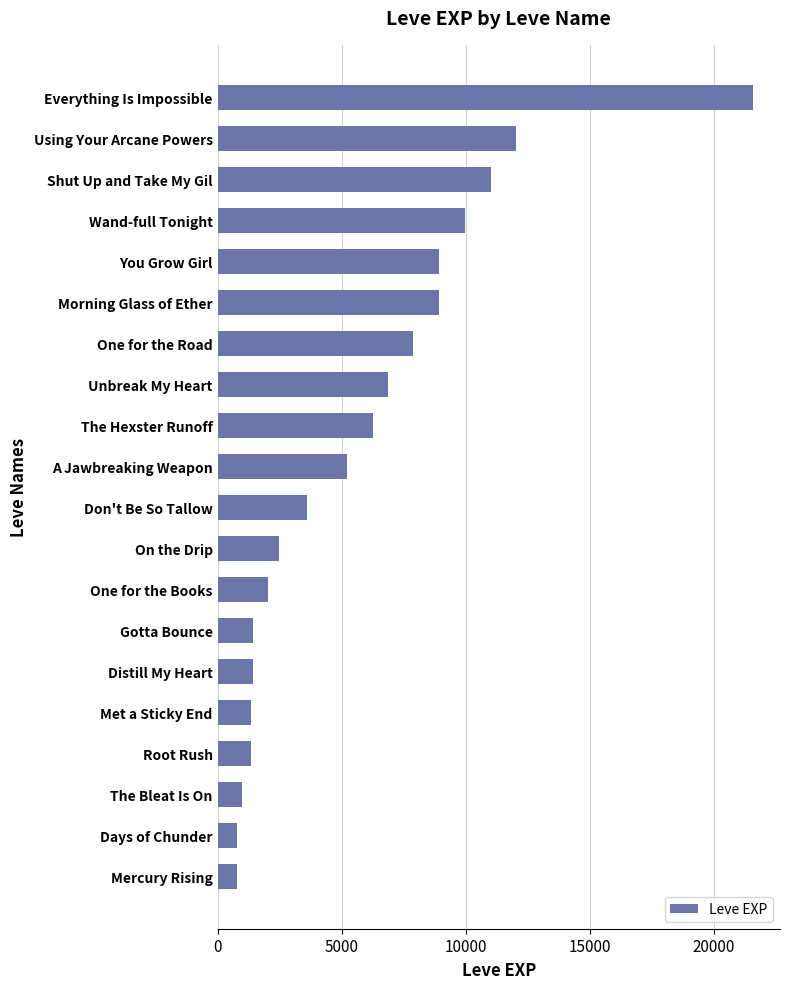

What is the smallest value displayed?

800